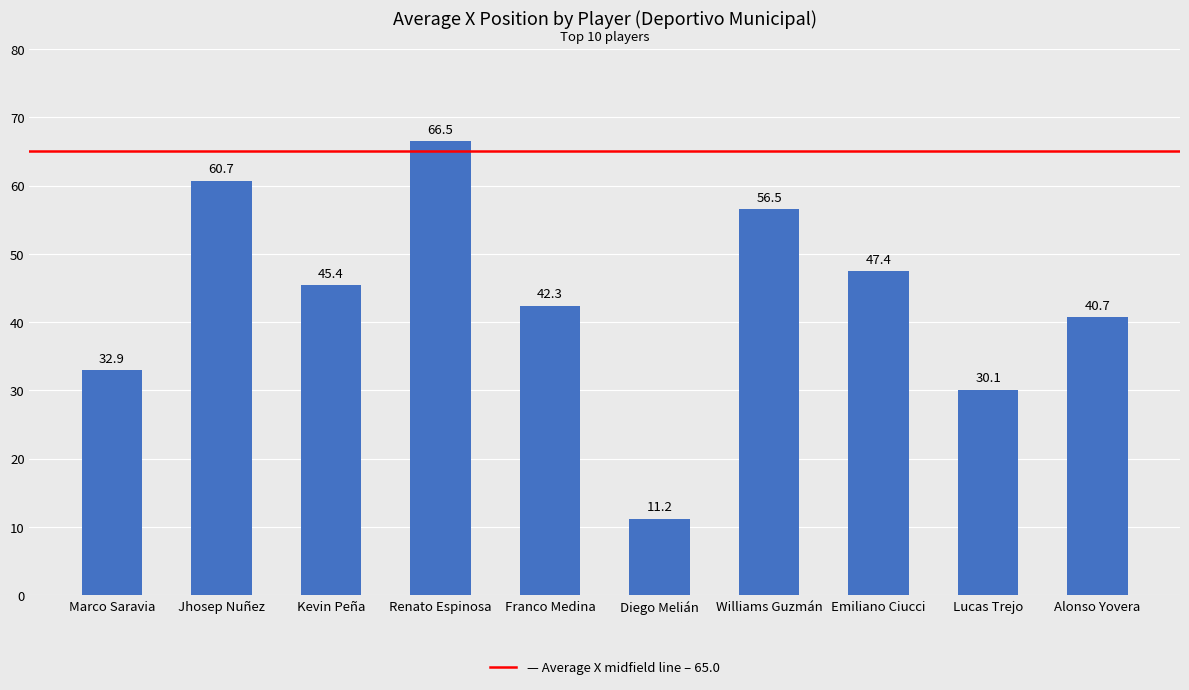

List the labels in order of value, smallest first.

Diego Melián, Lucas Trejo, Marco Saravia, Alonso Yovera, Franco Medina, Kevin Peña, Emiliano Ciucci, Williams Guzmán, Jhosep Nuñez, Renato Espinosa